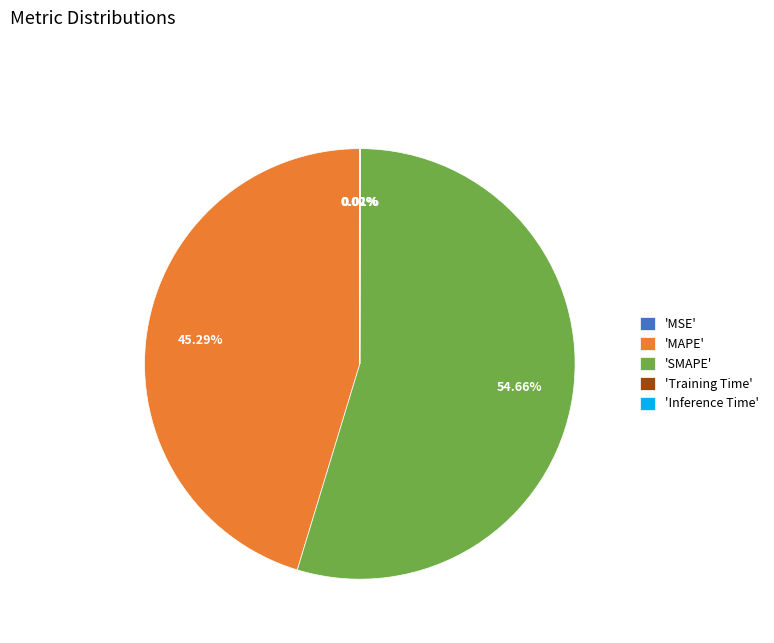

To the nearest percent, what is the average slice percentage?

20%